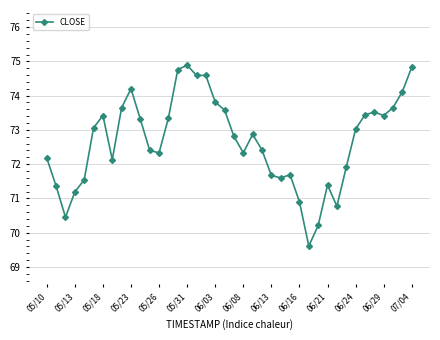

What is the average value?

72.7